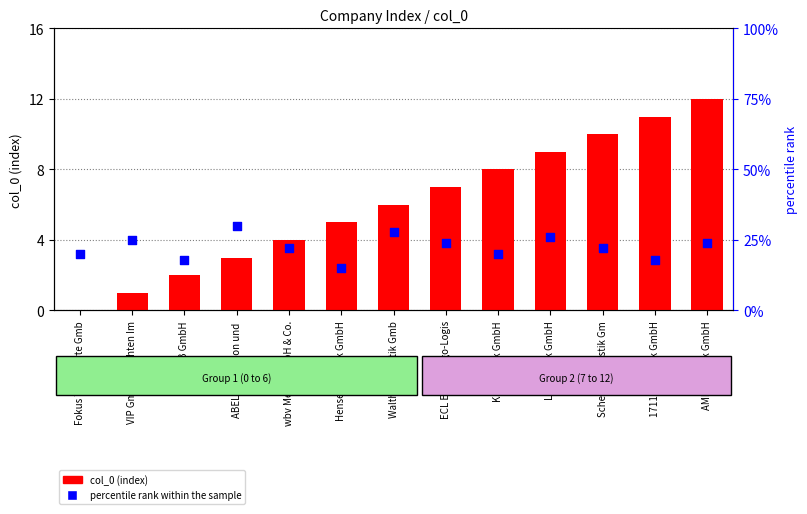

At how many categories does at least one series exceed 5?

13